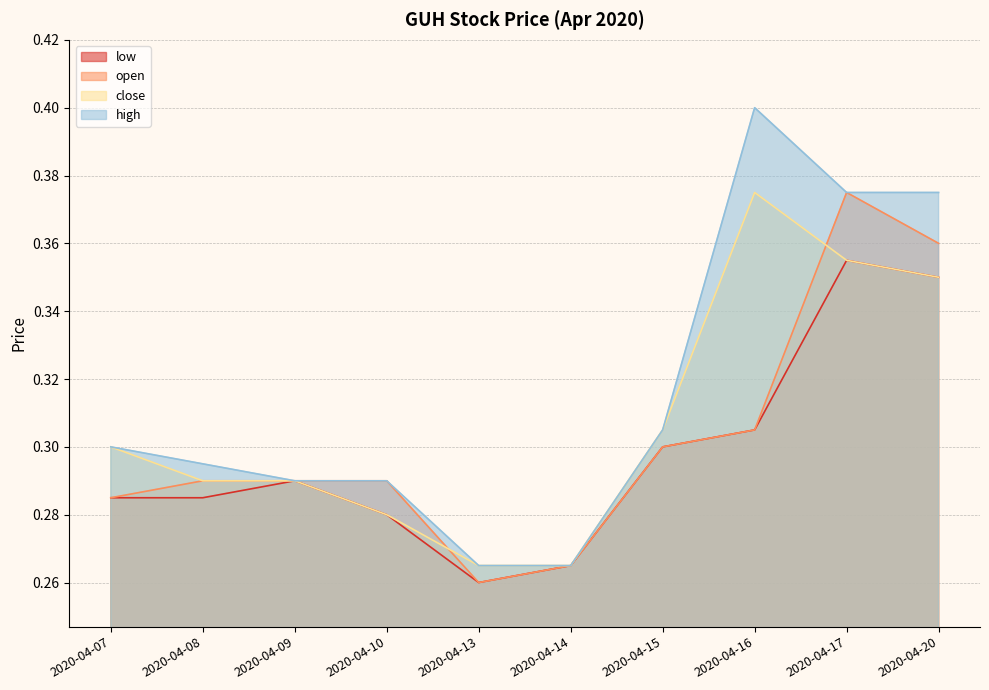

What is the difference between the close values at 2020-04-16 and 2020-04-08?

0.1